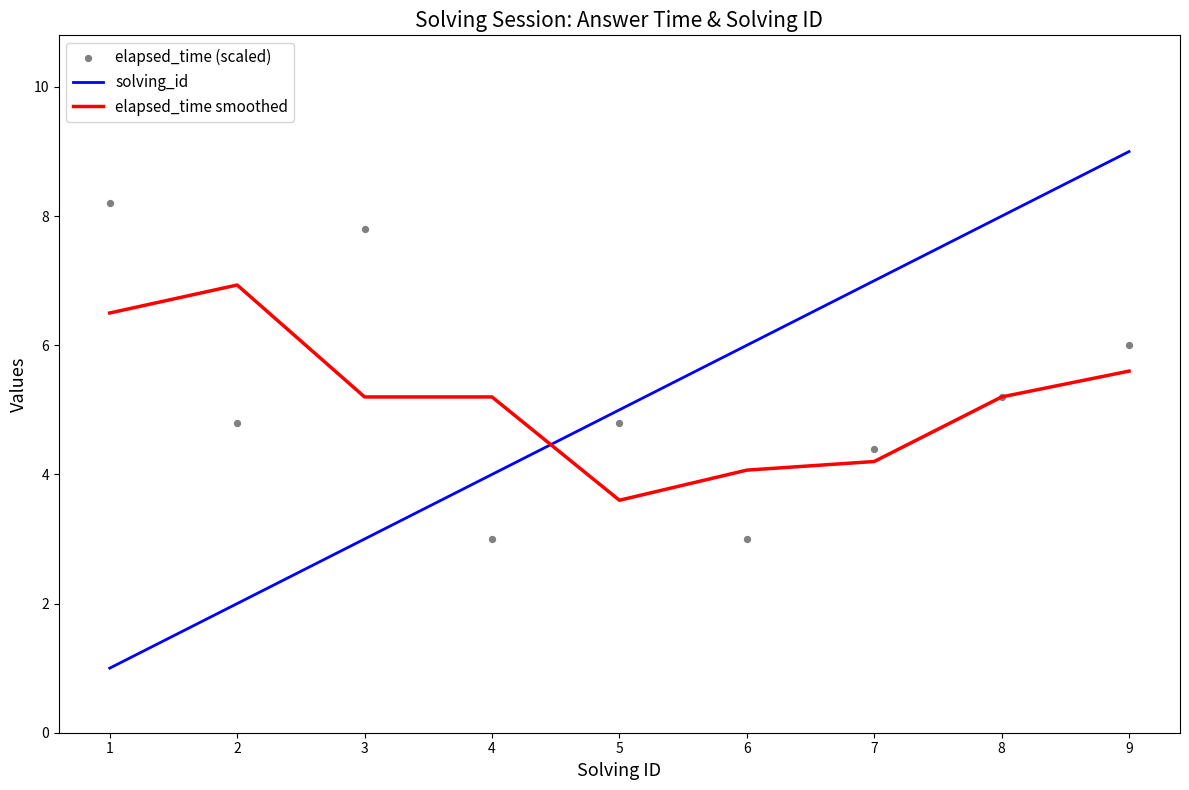

Which series contains the highest Y value?

solving_id